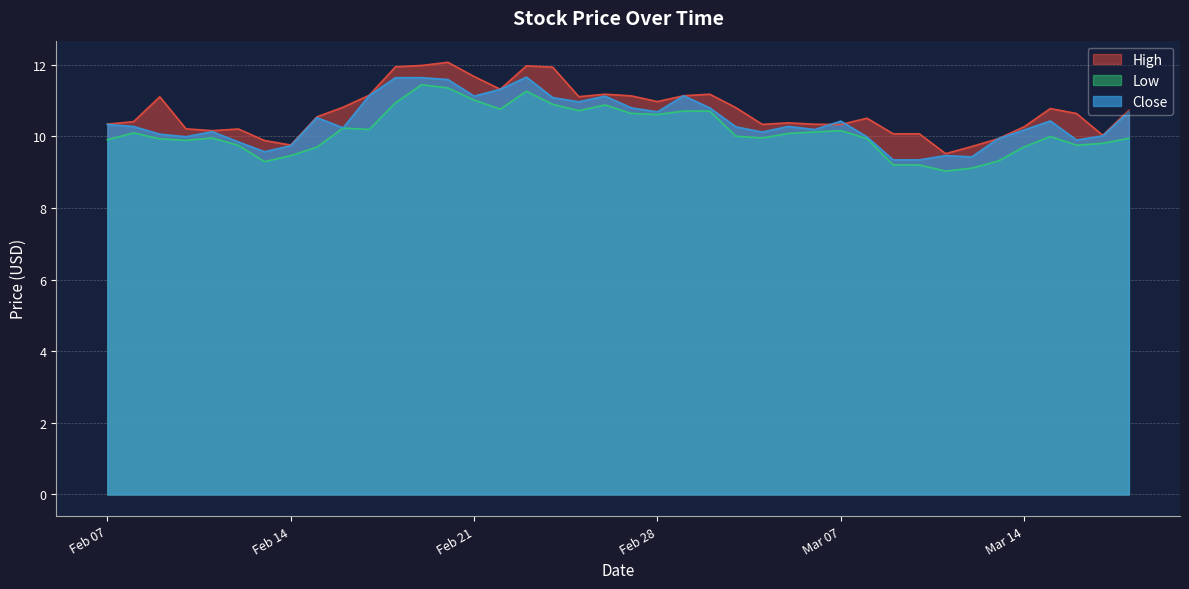

What is the difference between the Low values at 2023-02-27 and 2023-03-02?

0.1